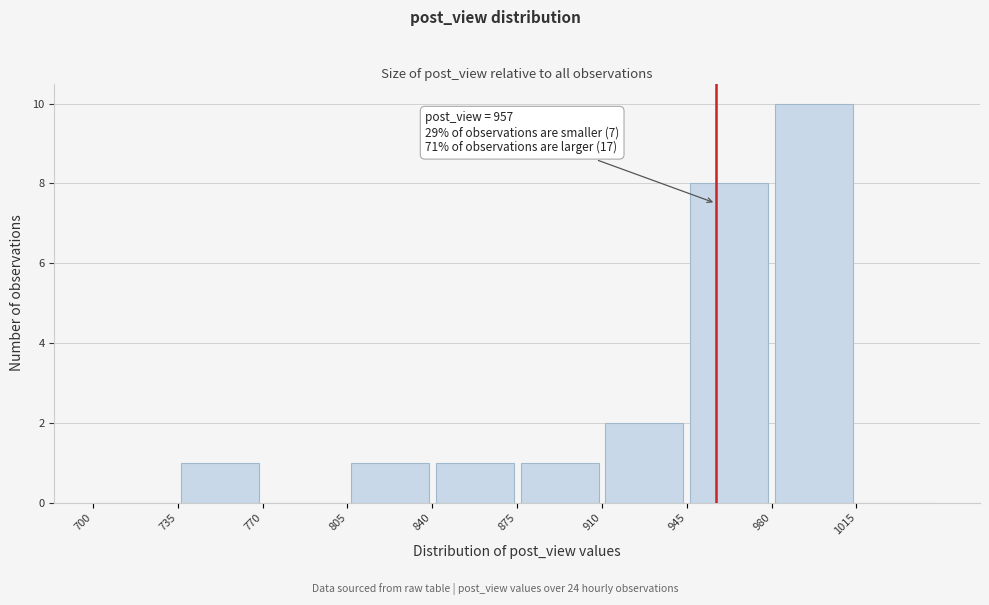

Over which range of the x-axis is the bar tallest?

980 to 1015